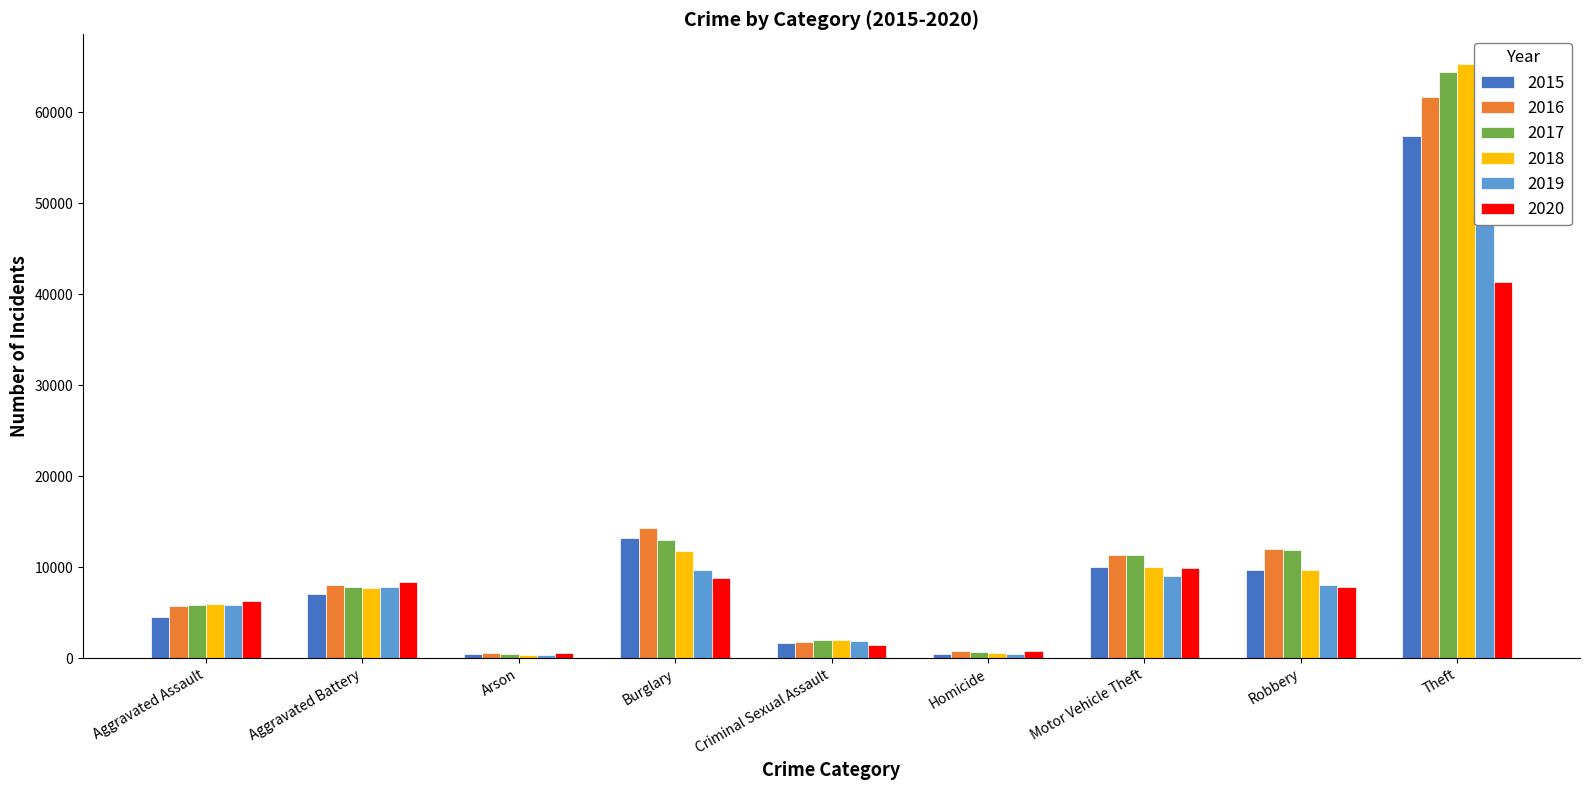

True or false: 2018 has a value of 11746 at Burglary.

True